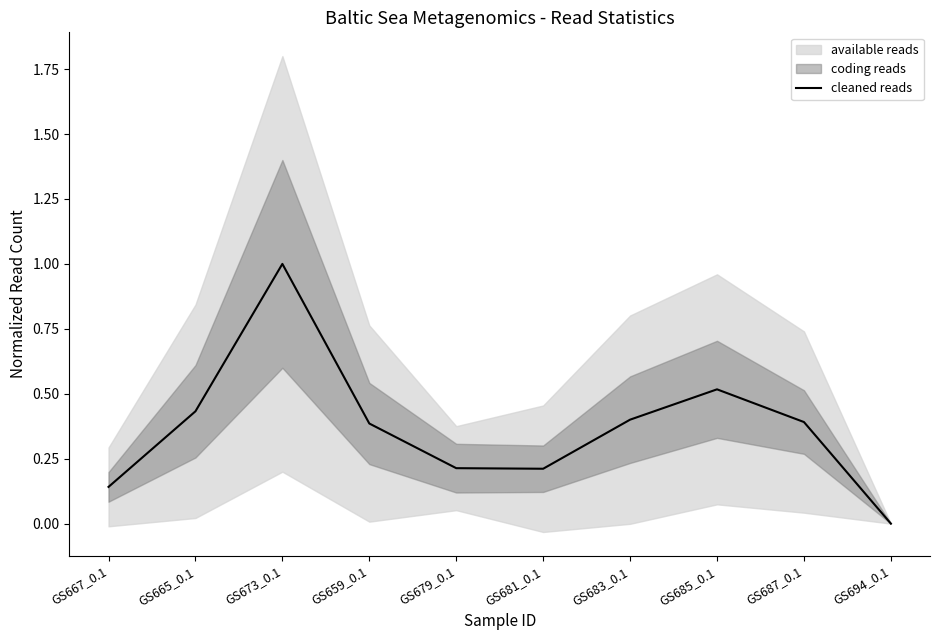

What is the difference between the values at GS694_0.1 and GS679_0.1?

0.2